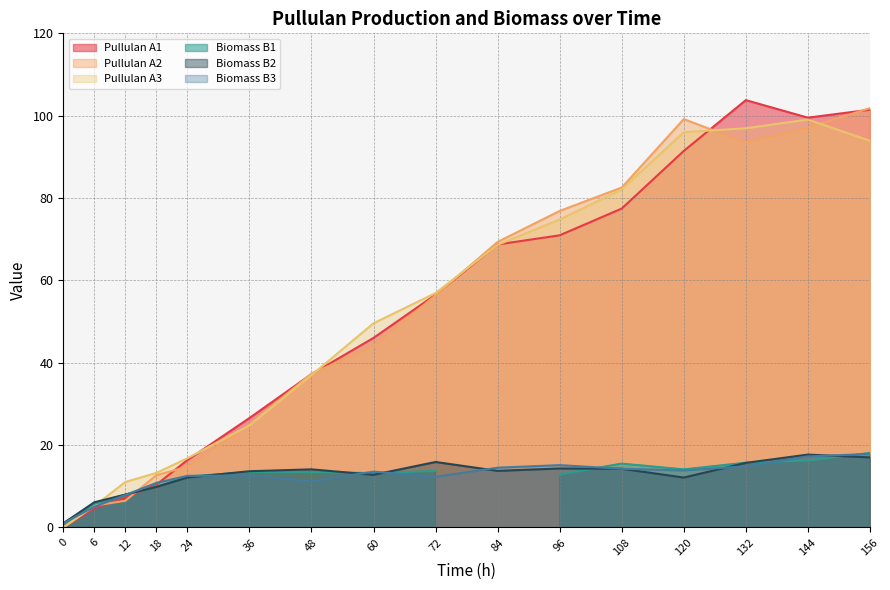

At which label does Biomass B3 first exceed 13?

60